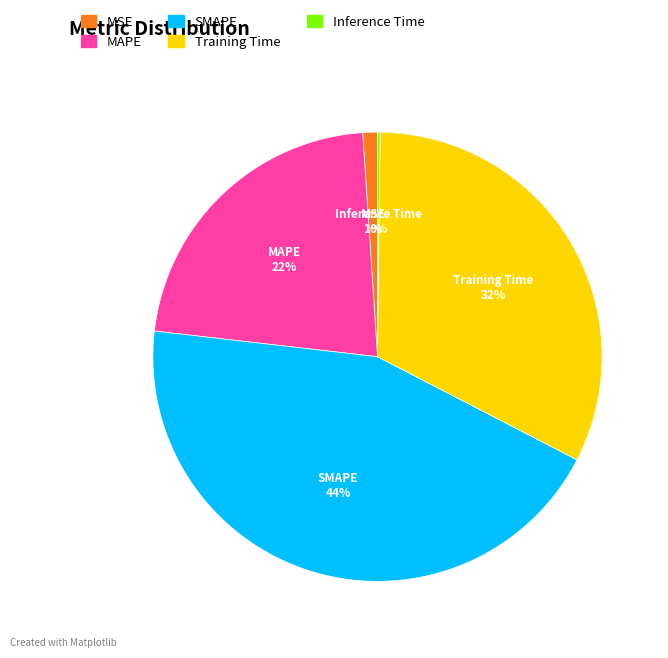

Combined, do MAPE and Training Time account for over 50%?

Yes